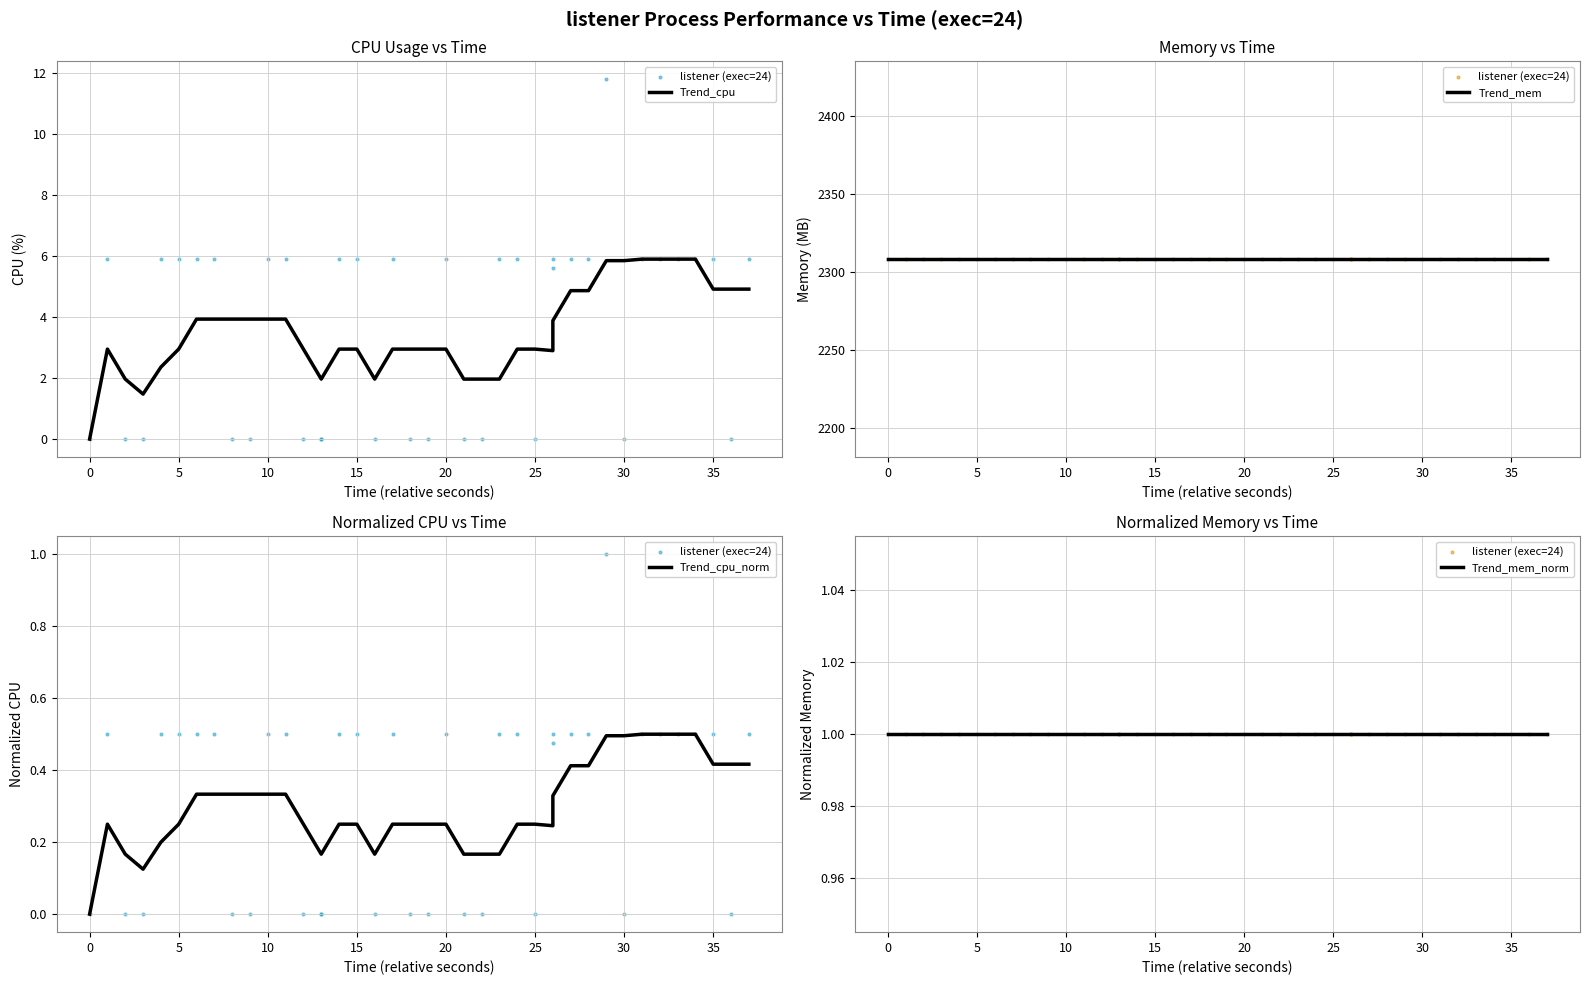

What are all the series names shown in the legend?

Trend_cpu, listener (exec=24), Trend_mem, Trend_cpu_norm, Trend_mem_norm